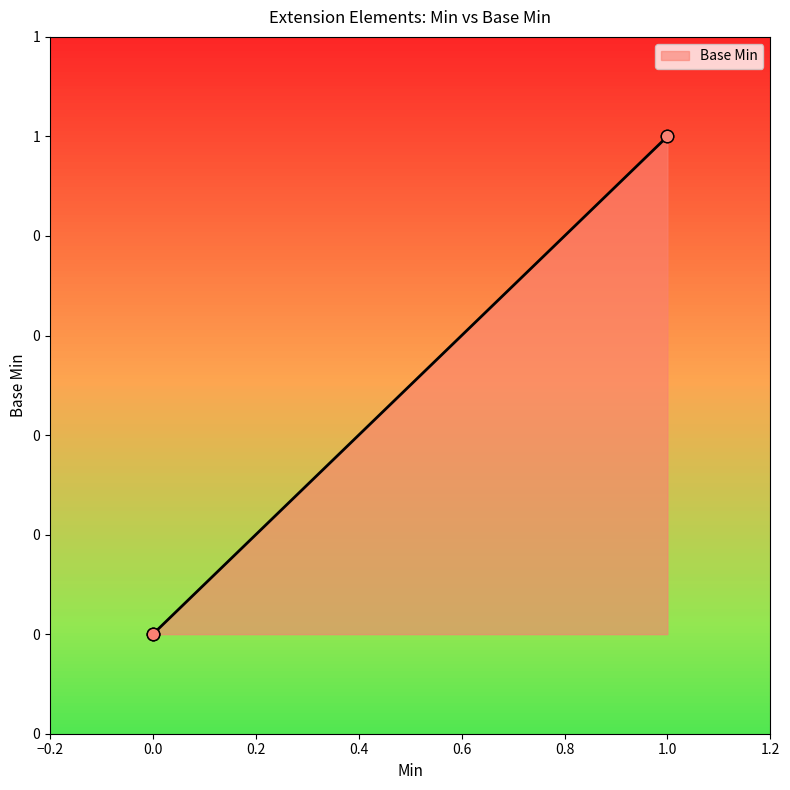

What is the change in value from 0.0 to 1.0?

+1